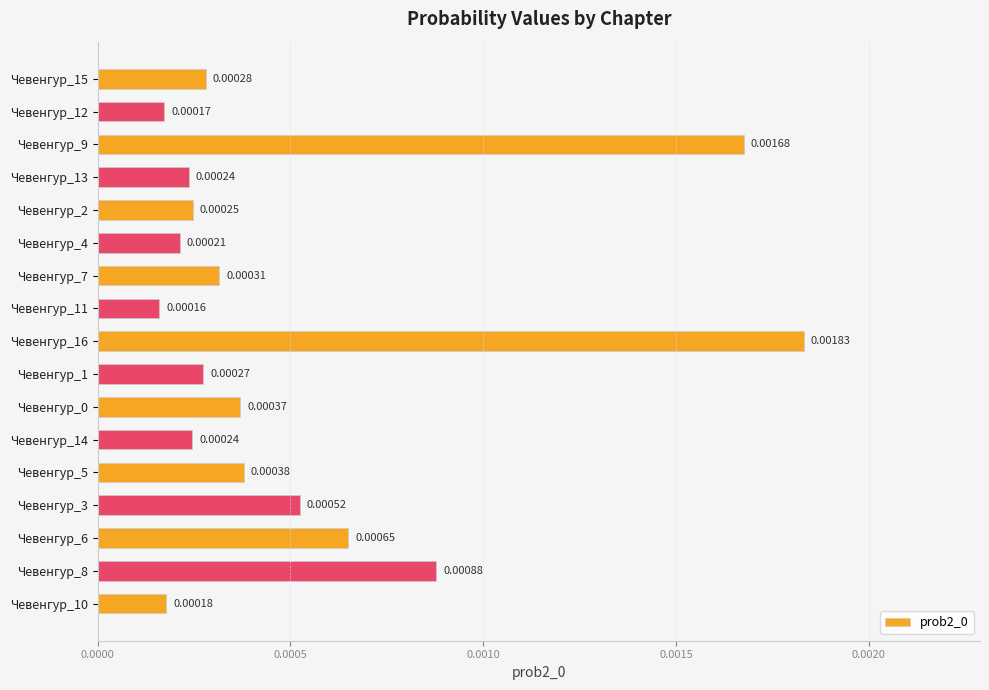

Are the bars horizontal?

Yes